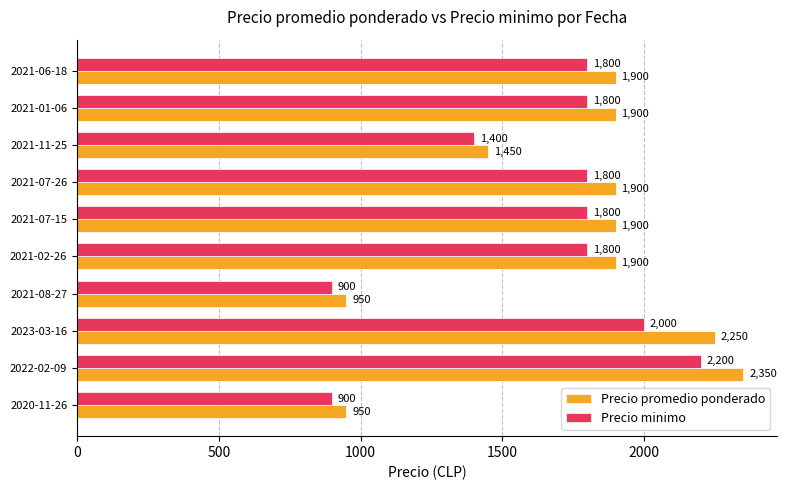

List the series in order of their peak value, highest first.

Precio promedio ponderado, Precio minimo